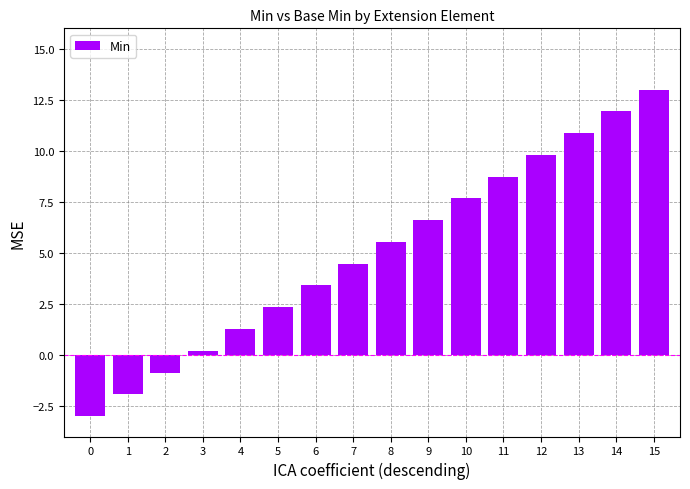

What value does the data have at 8?

5.5